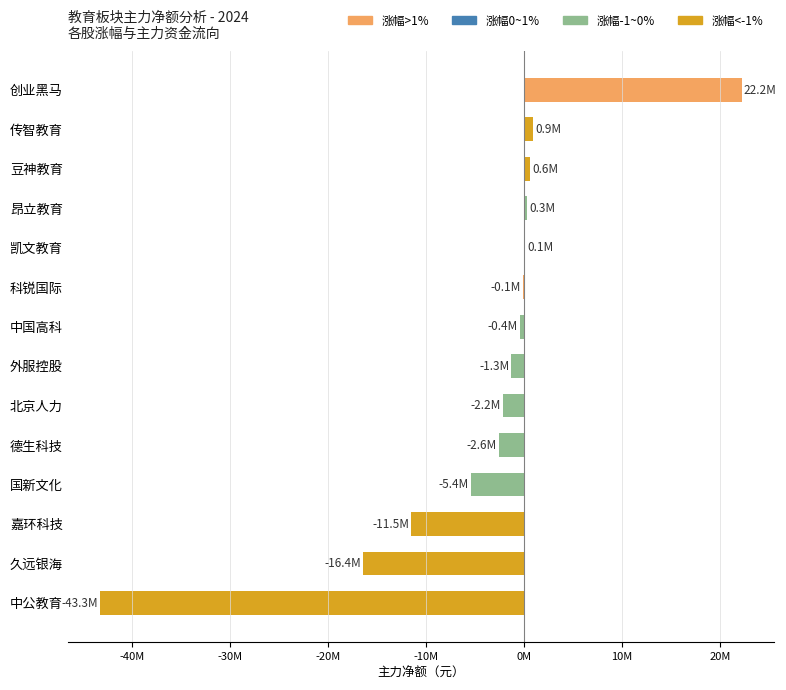

What is the greatest value displayed?

22176588